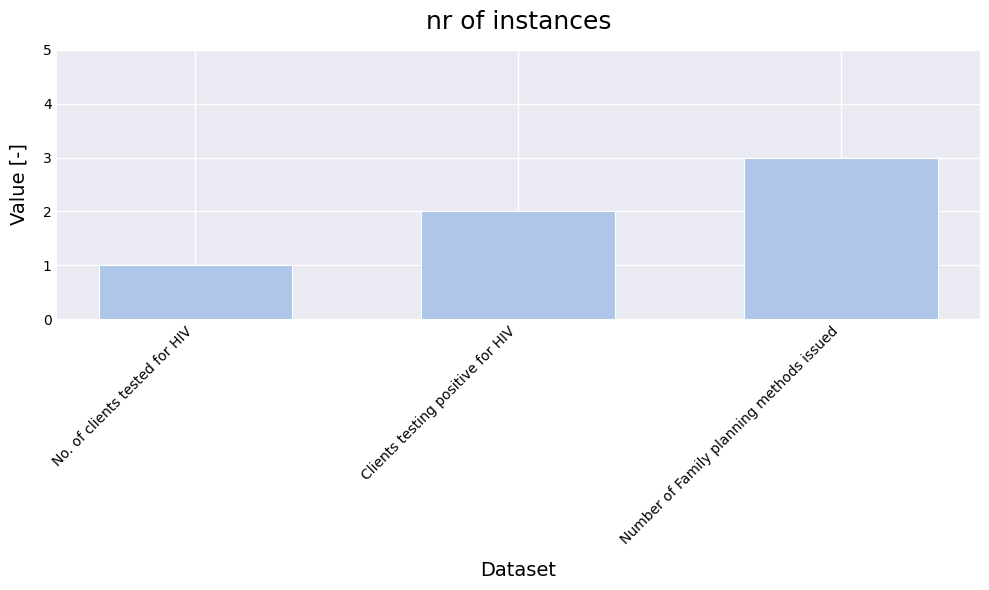

List the labels in order of value, largest first.

Number of Family planning methods issued, Clients testing positive for HIV, No. of clients tested for HIV